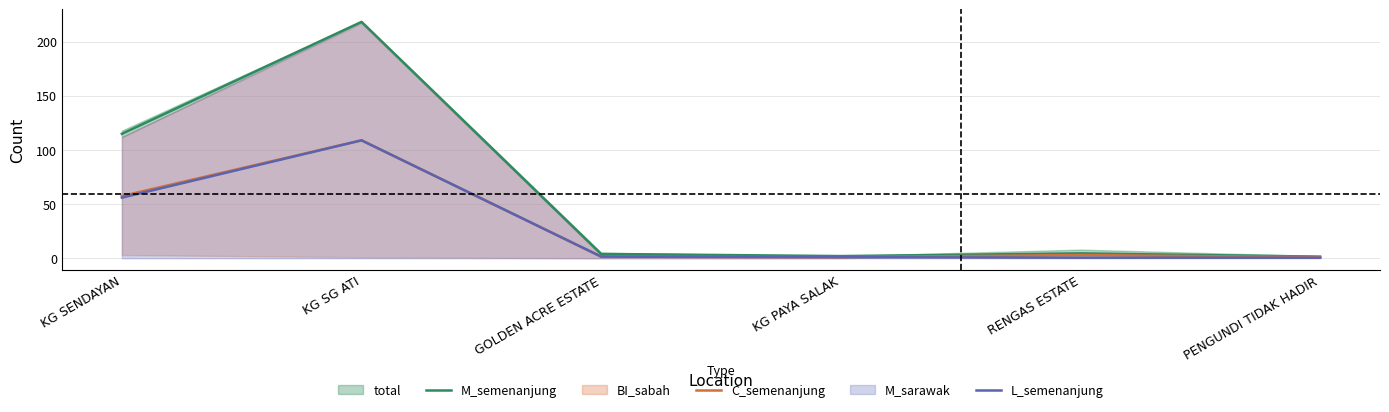

At which category is the sum across all series the highest?

KG SG ATI